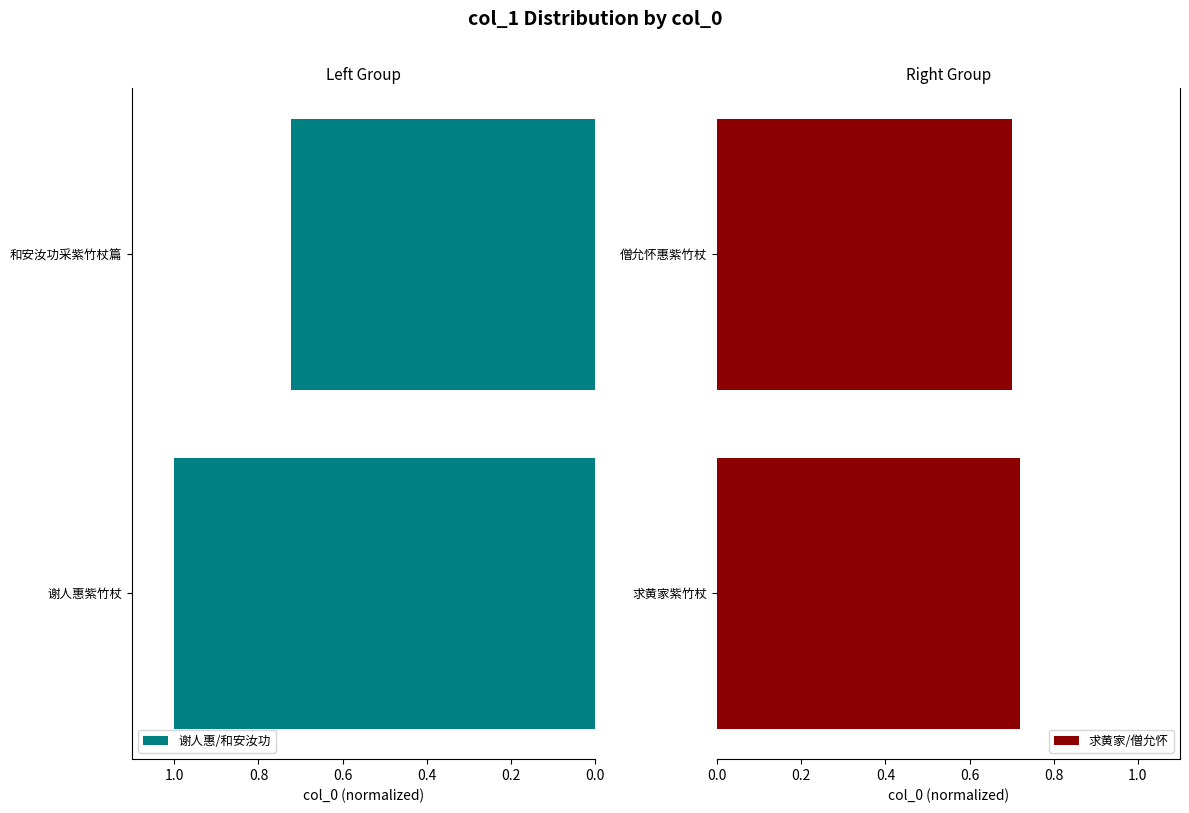

The 谢人惠/和安汝功 series shows 1.0 at 谢人惠紫竹杖. True or false?

True